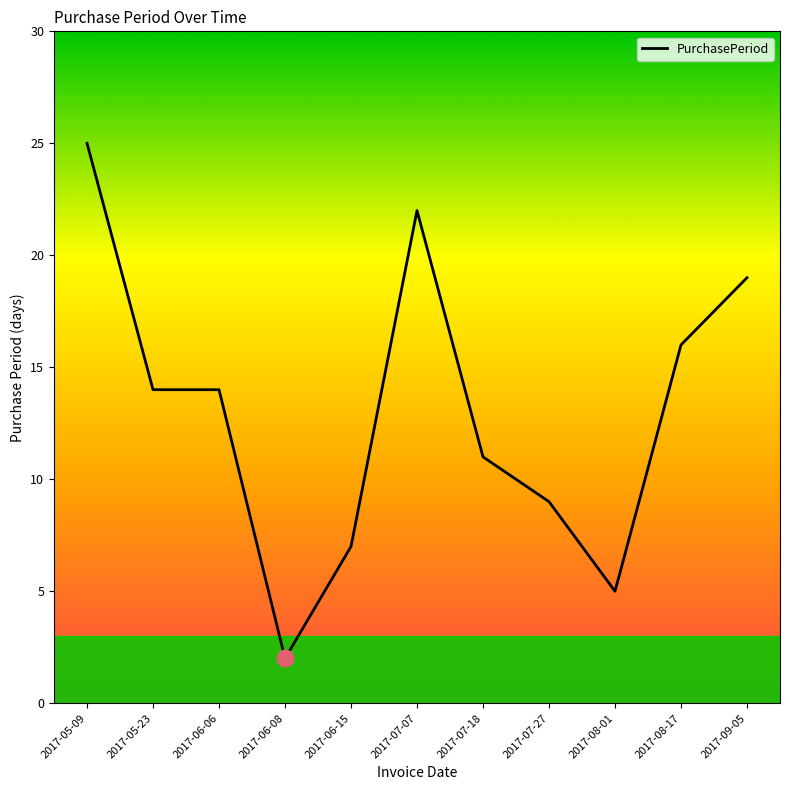

What is the change in value from 2017-07-18 to 2017-08-01?

-6